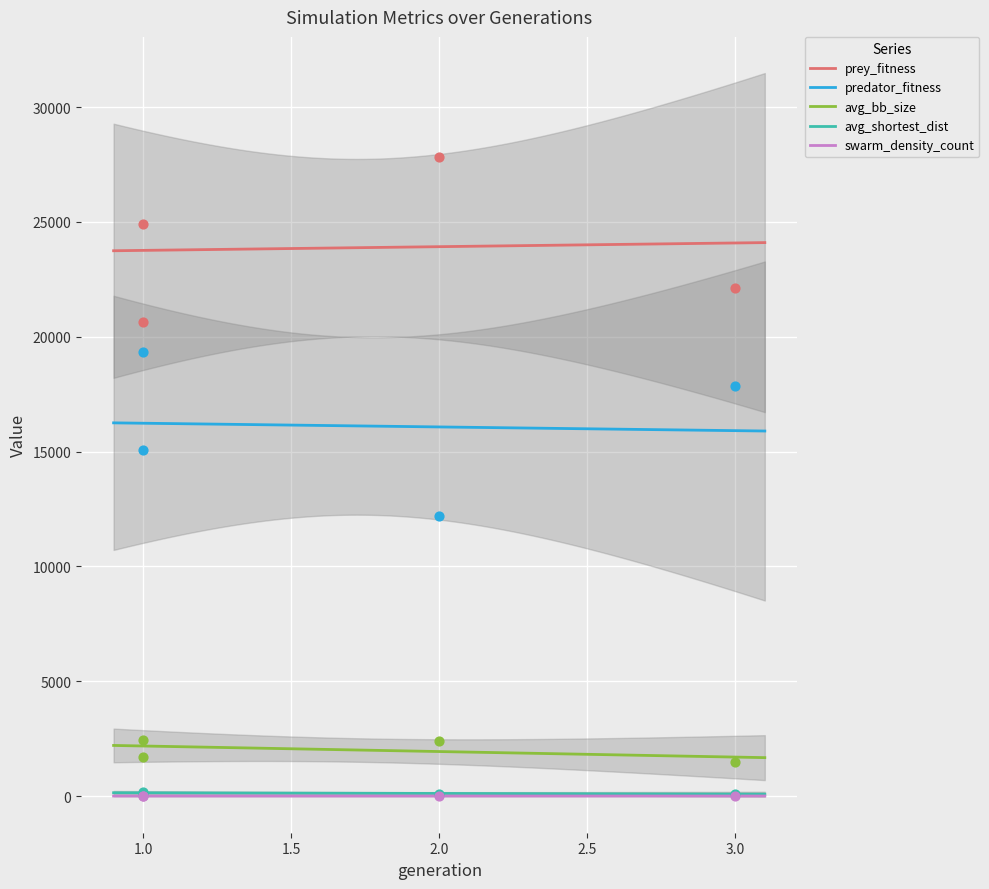

Which series contains the lowest Y value?

swarm_density_count